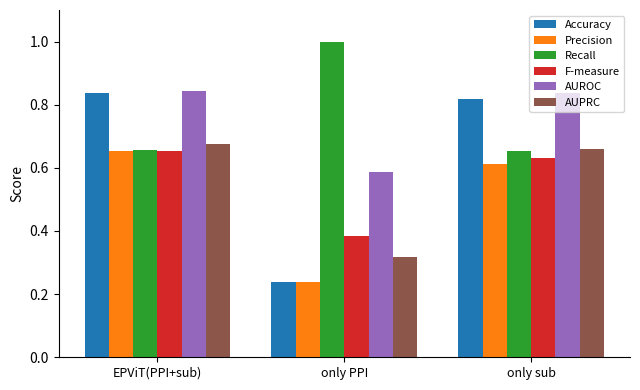

Which series has the widest spread of values?

Accuracy